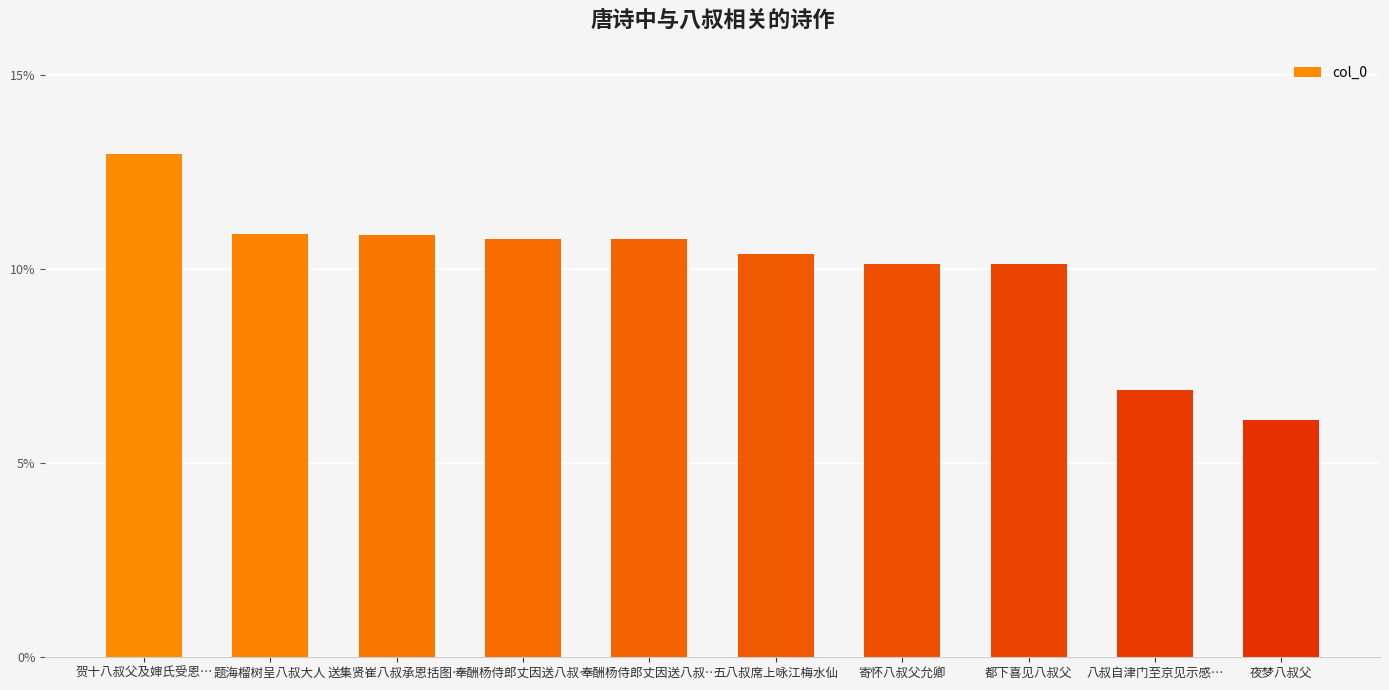

The value at 夜梦八叔父 is 0.1. True or false?

True